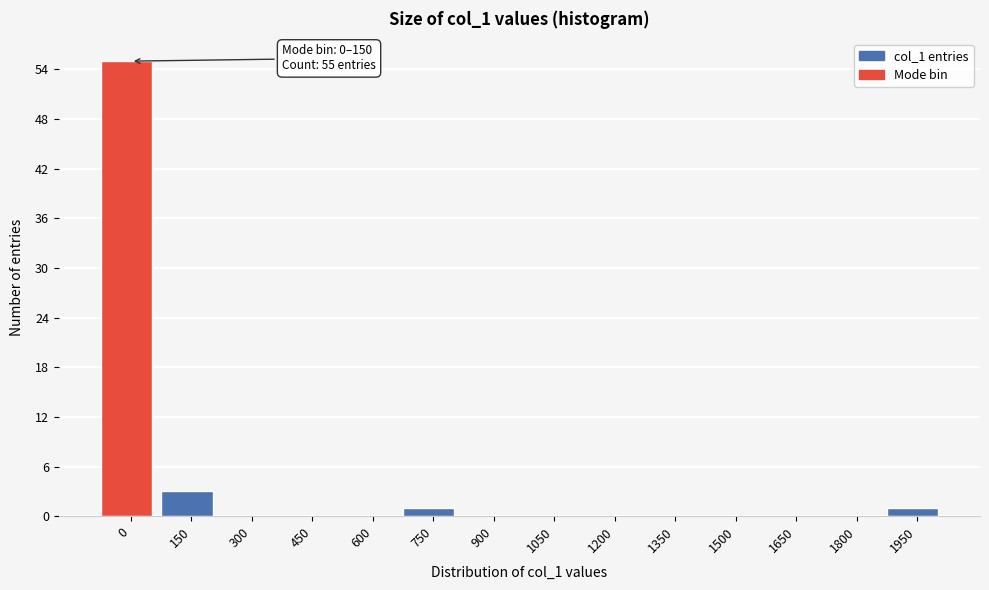

Reading right to left, transcribe all the data shown in this chart.

1950=1	1800=0	1650=0	1500=0	1350=0	1200=0	1050=0	900=0	750=1	600=0	450=0	300=0	150=3	0=55